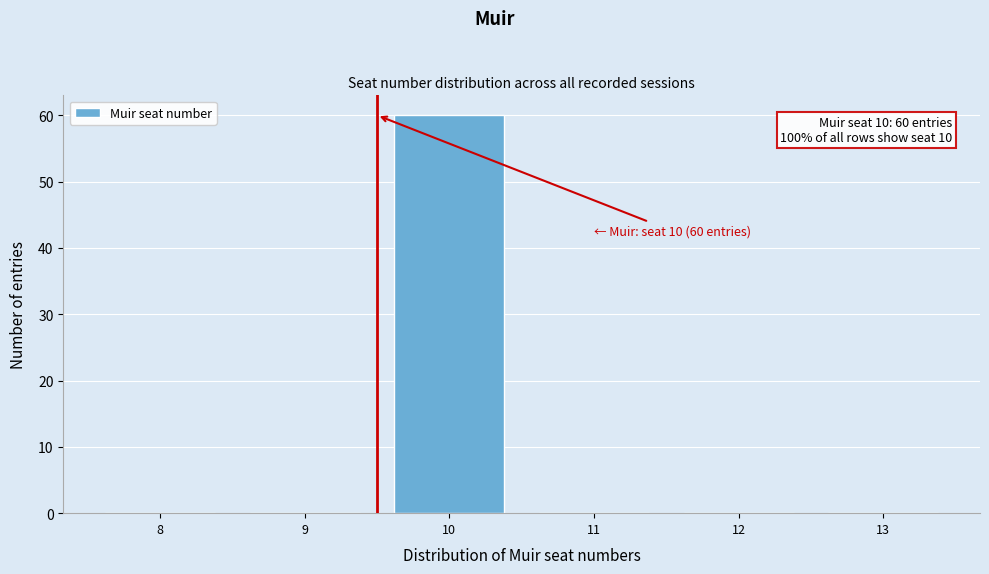

Reading right to left, what are all the values shown in this chart?

13=0	12=0	11=0	10=60	9=0	8=0